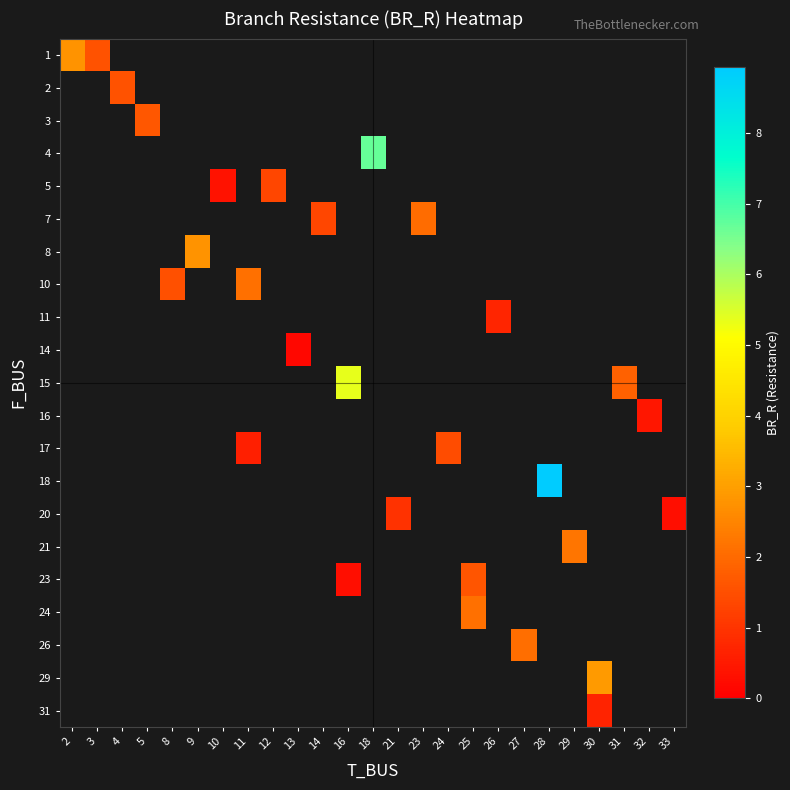

At how many categories does at least one series exceed 3?

3